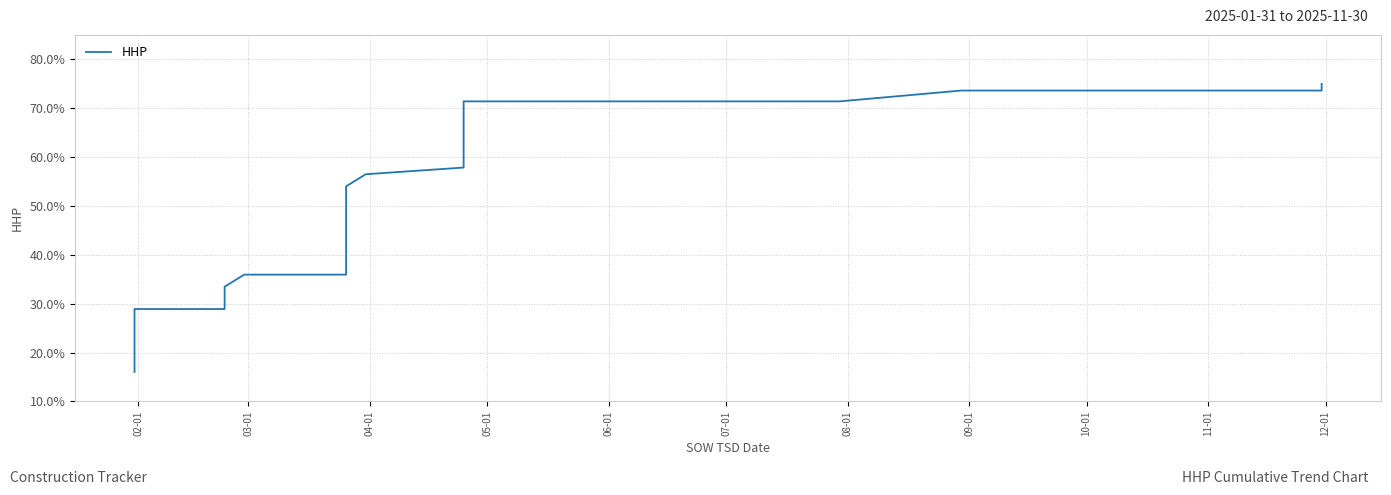

Does the chart display data point markers on the line(s)?

No